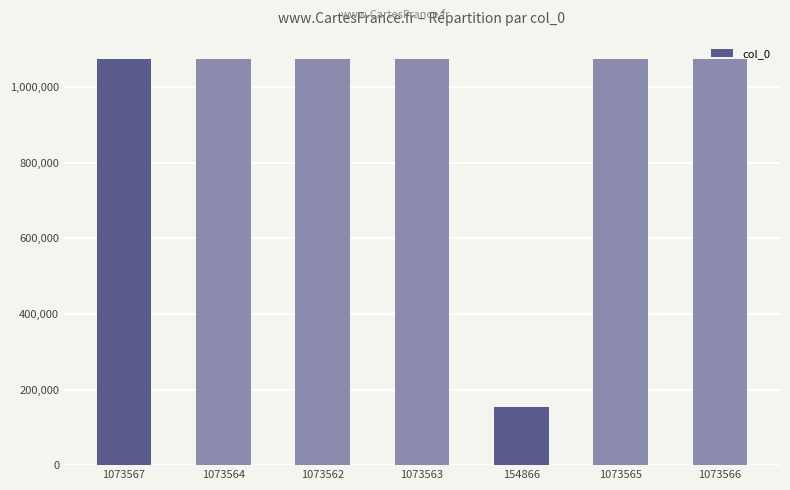

Approximately how many times larger is the value at 1073567 compared to 1073562?

1.0